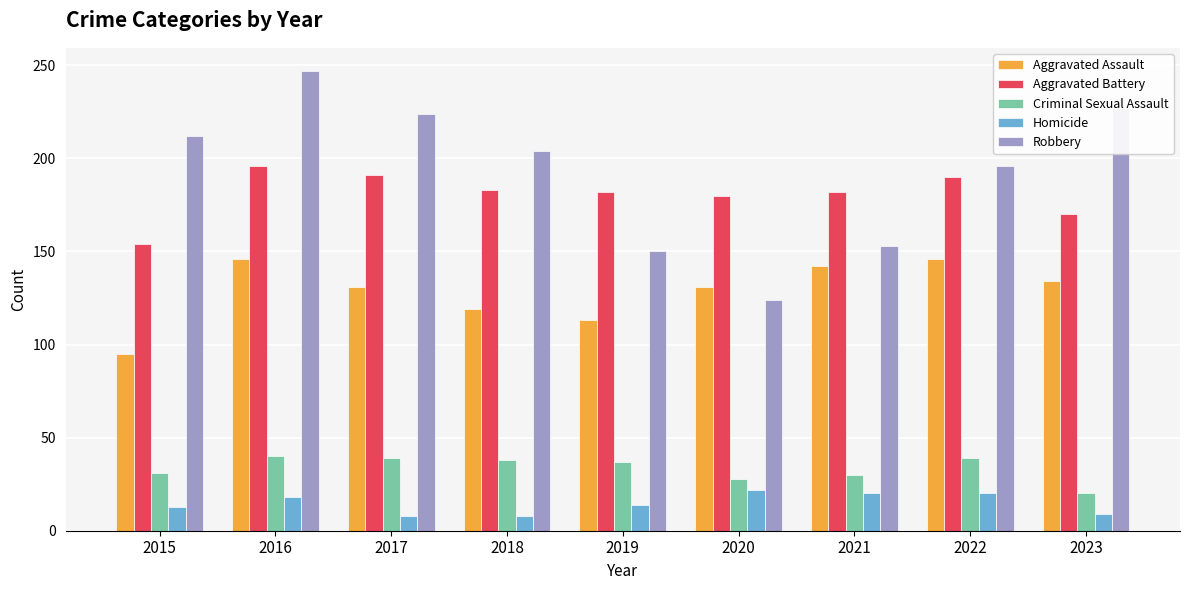

What is the difference between the highest and lowest values at 2015?

199